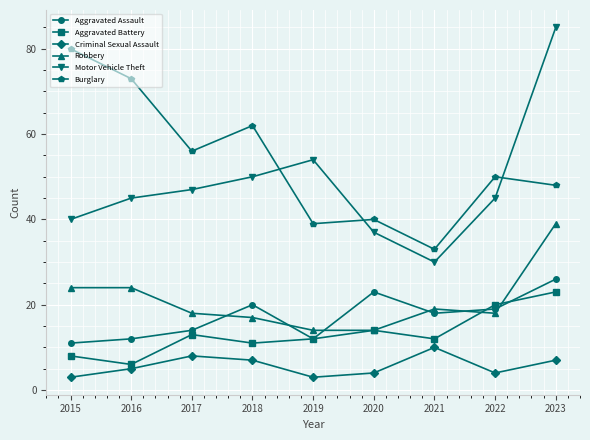

True or false: Aggravated Assault has a value of 28 at 2018.

False